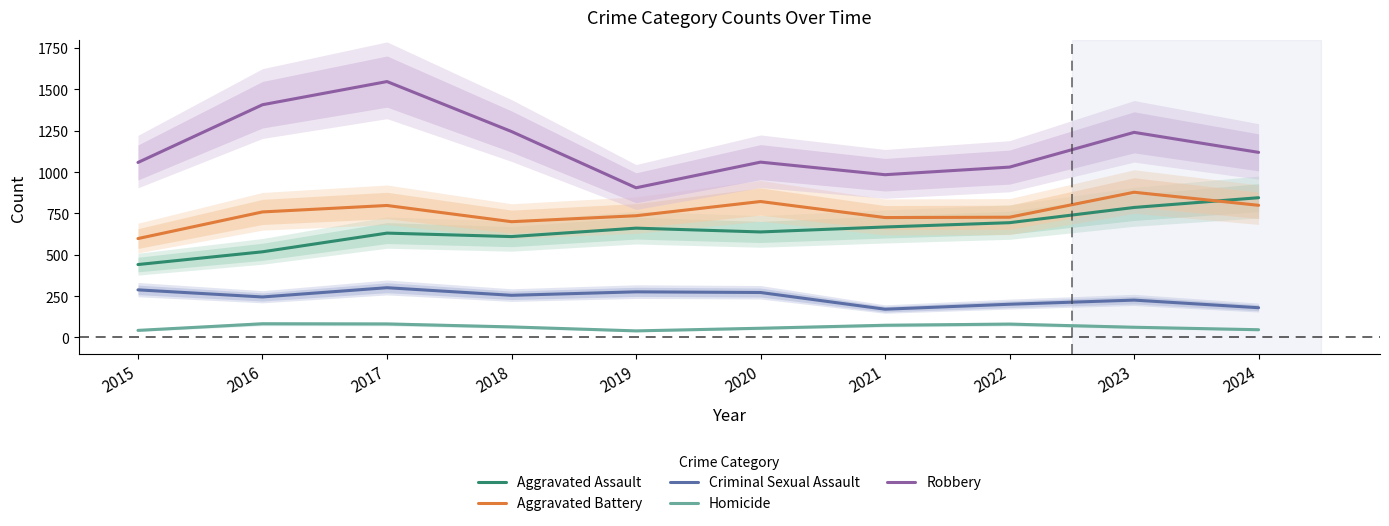

Between 2017 and 2022, which series saw the biggest shift?

Robbery